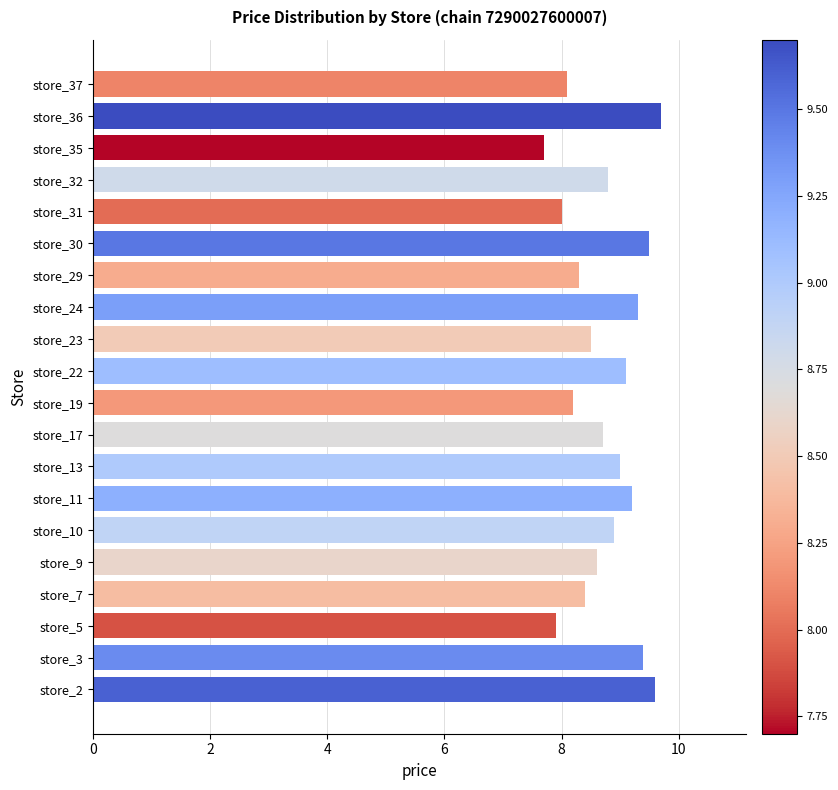

What is the smallest value displayed?

7.7